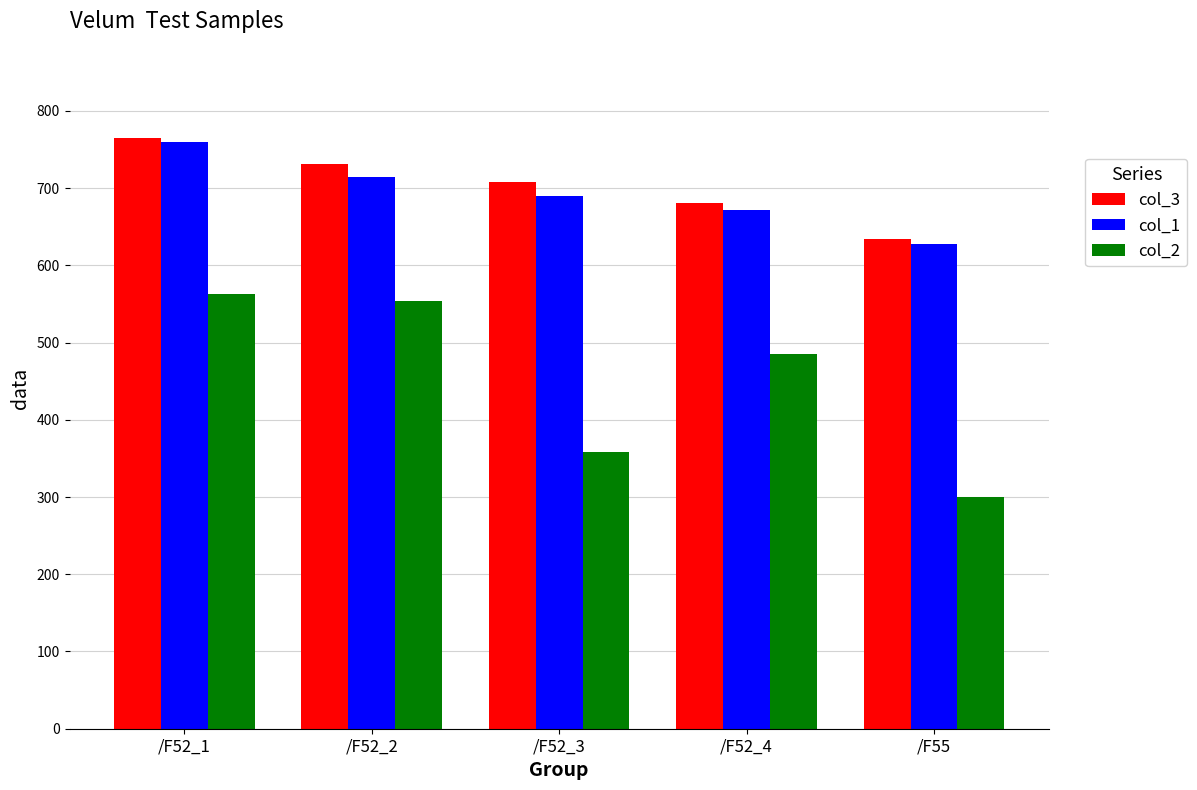

Which series has the largest range (max minus min)?

col_2